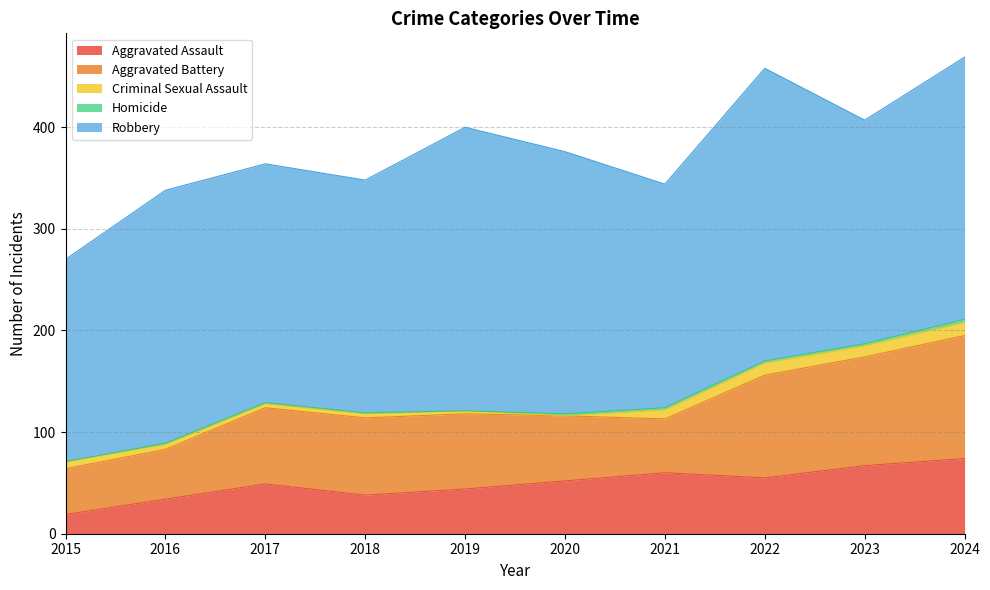

Reading left to right, list all the values displayed in this chart.

Aggravated Assault: 2015=19	2016=34	2017=49	2018=38	2019=44	2020=52	2021=60	2022=55	2023=67	2024=74
Aggravated Battery: 2015=45	2016=49	2017=75	2018=76	2019=74	2020=64	2021=53	2022=101	2023=107	2024=121
Criminal Sexual Assault: 2015=7	2016=5	2017=4	2018=4	2019=3	2020=0	2021=9	2022=12	2023=11	2024=13
Homicide: 2015=0	2016=1	2017=1	2018=1	2019=0	2020=2	2021=2	2022=2	2023=2	2024=3
Robbery: 2015=199	2016=249	2017=235	2018=229	2019=279	2020=258	2021=220	2022=288	2023=220	2024=258